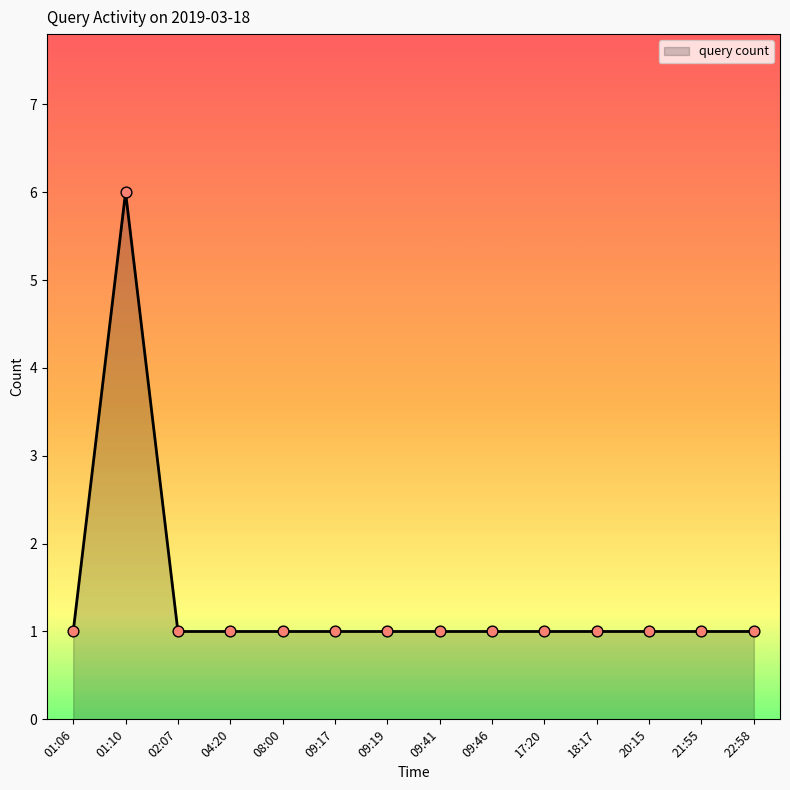

What is the ratio of the value at 09:41 to the value at 20:15?

1.0